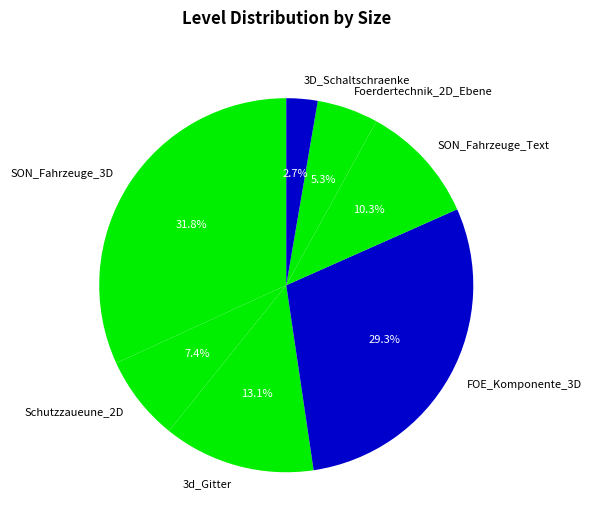

Combined, do 3D_Schaltschraenke and 3d_Gitter account for over 50%?

No